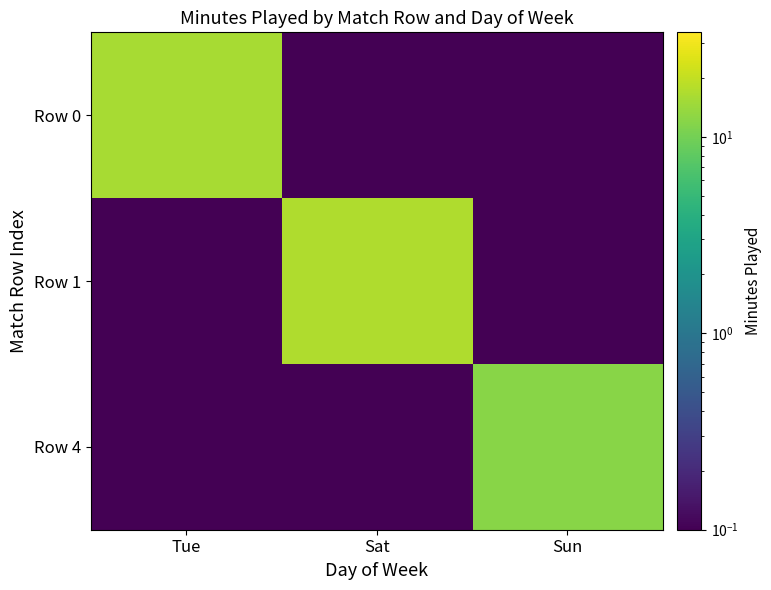

What is the maximum value shown in the chart?

17.0